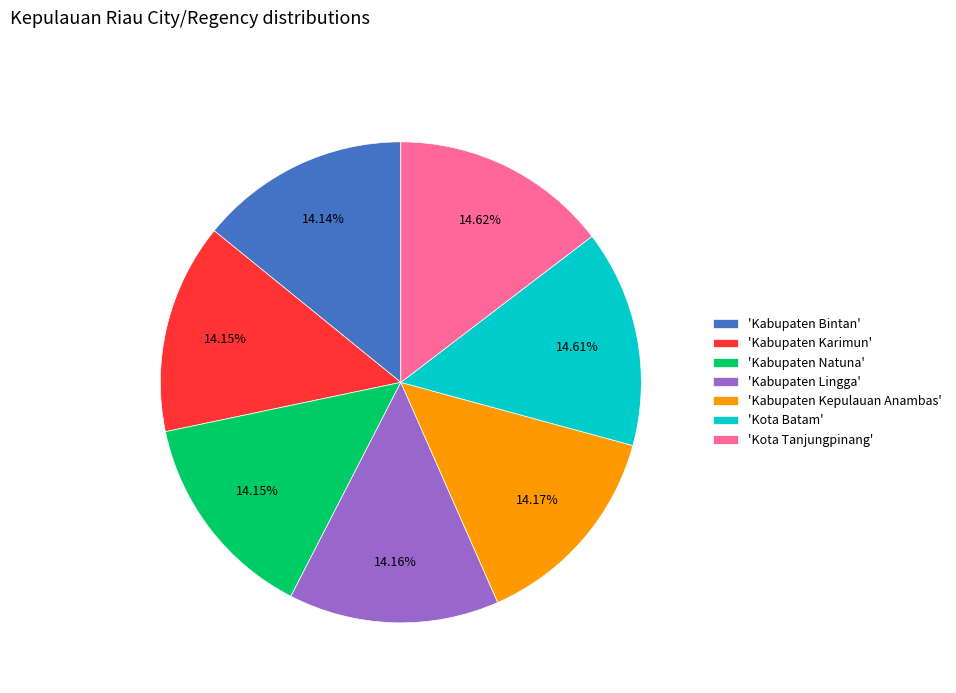

Do 'Kabupaten Karimun' and 'Kabupaten Bintan' together represent more than half of the pie?

No